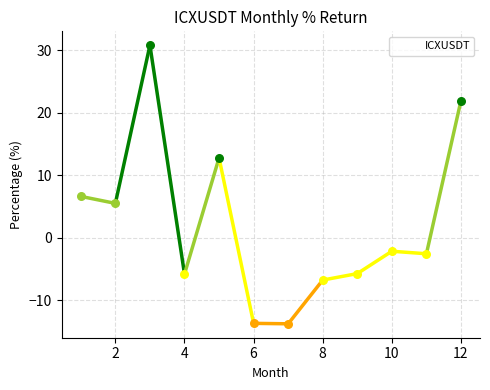

What is the difference between the maximum and minimum values?

44.6